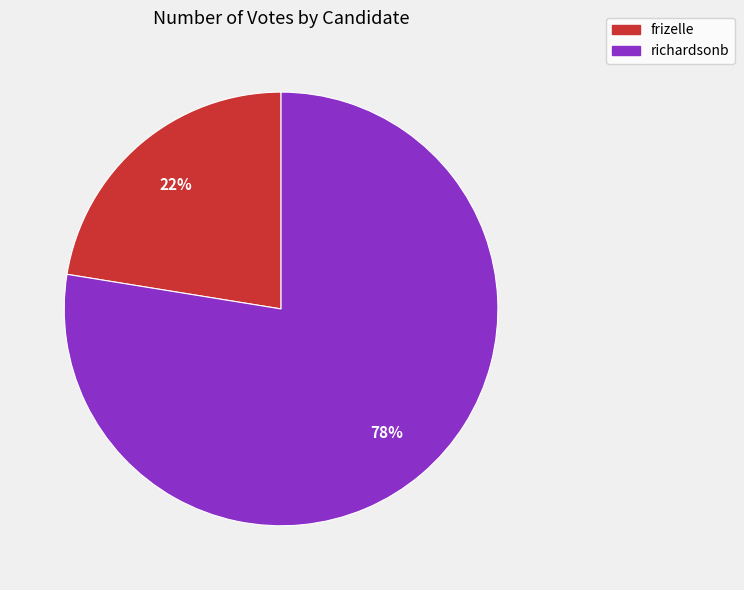

Which category has the smallest portion of the pie?

frizelle